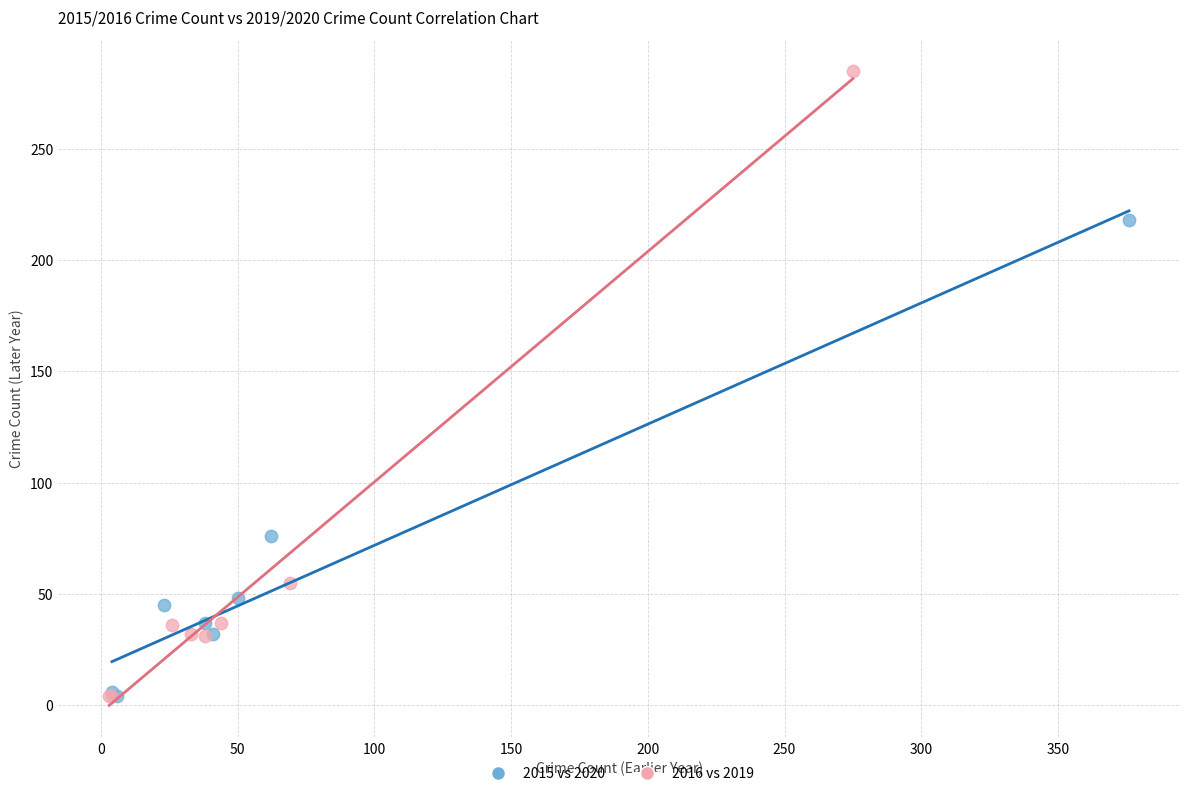

Which series contains the highest Y value?

2016 vs 2019